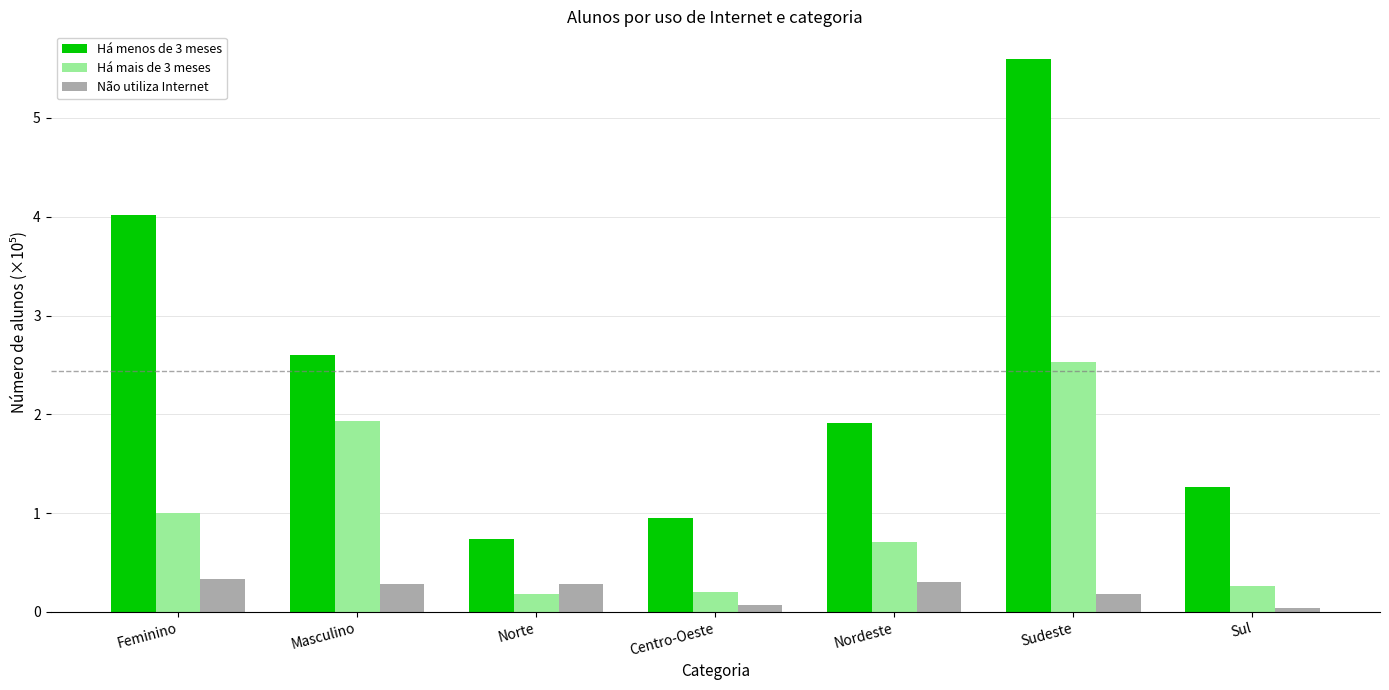

True or false: Não utiliza Internet has a value of 0.0 at Sudeste.

False